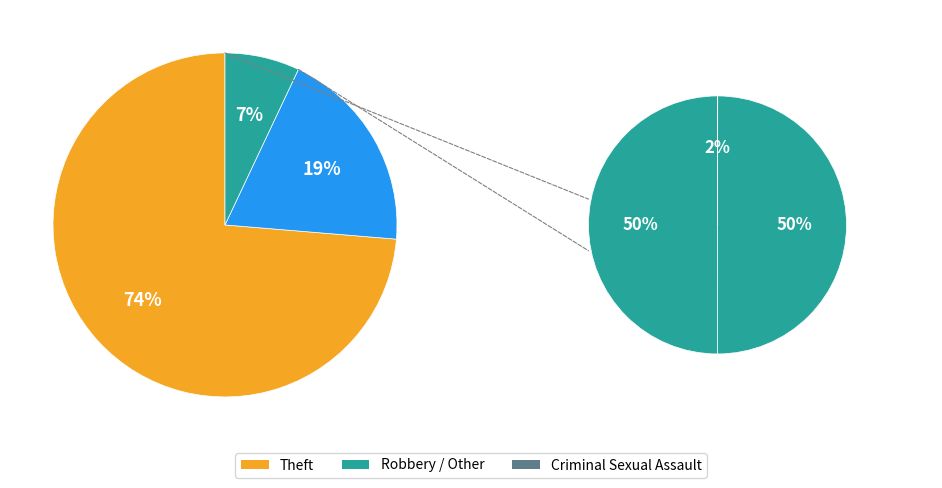

Does Theft account for over 50% of the chart?

Yes